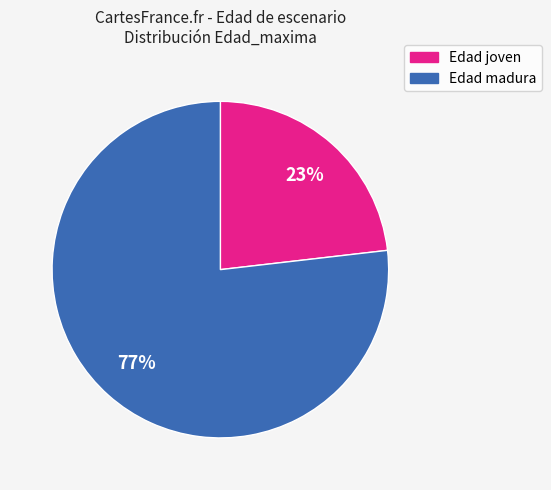

Is there a majority slice in this chart?

Yes